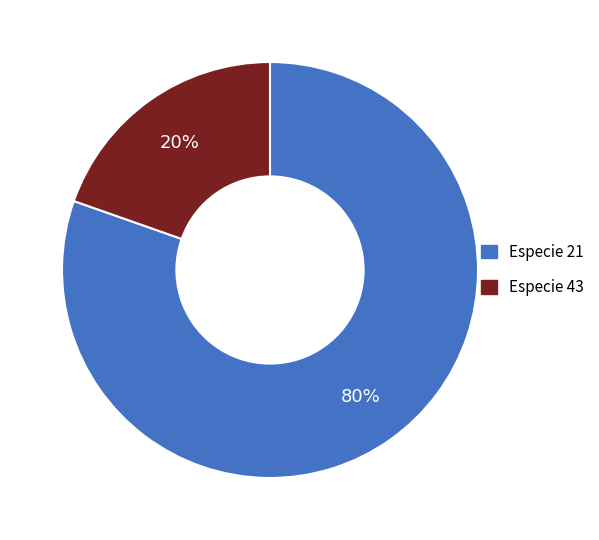

Is there a majority slice in this chart?

Yes